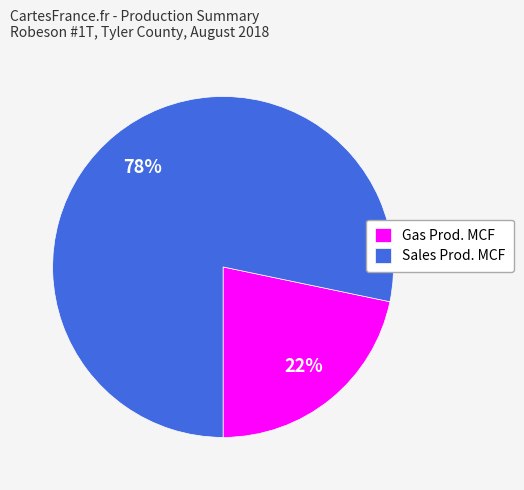

To the nearest percent, what portion does Gas Prod. MCF represent?

22%